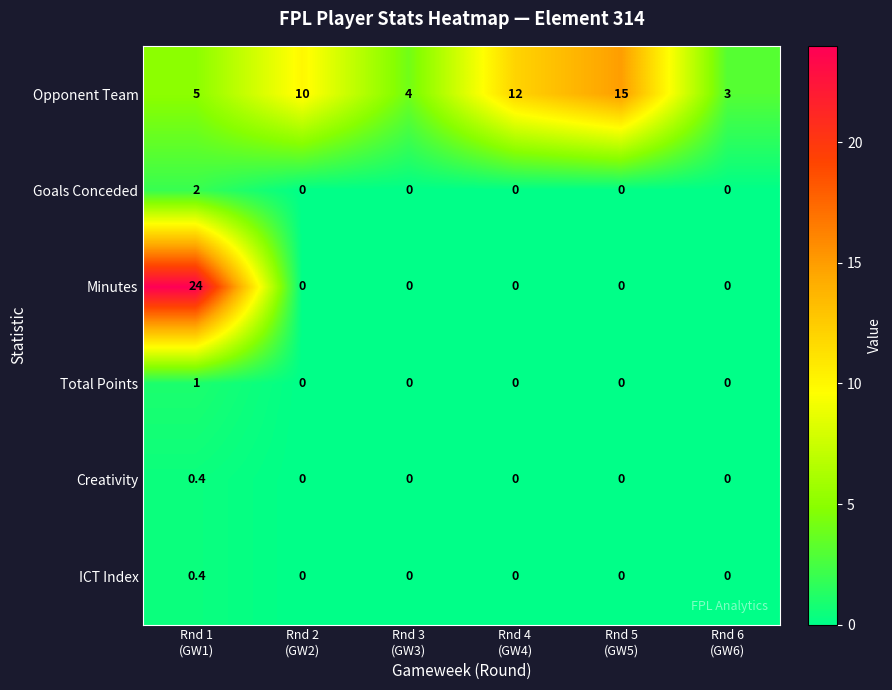

What is the difference between the maximum and minimum values in the Minutes series?

24.0